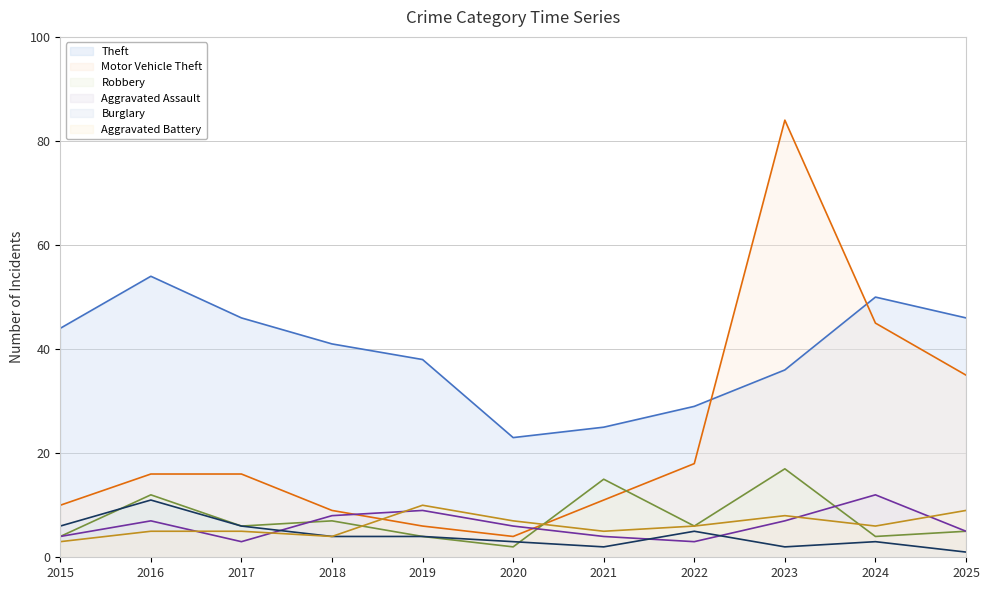

What is the maximum value shown in the chart?

84